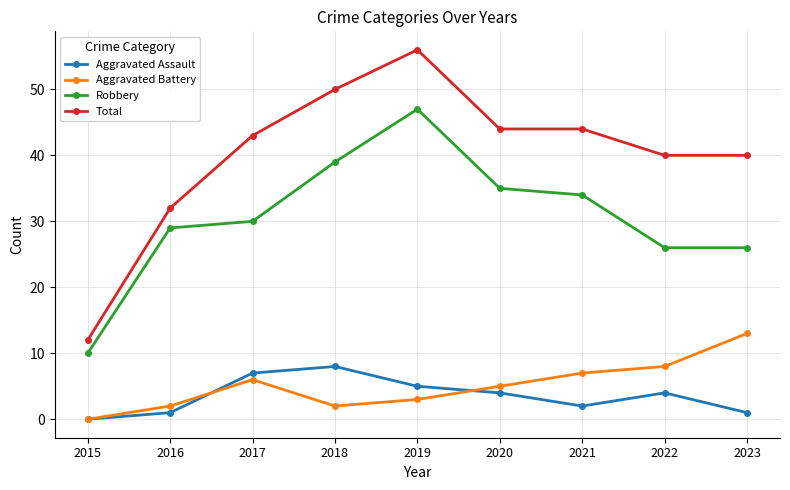

Reading right to left, what are all the values shown in this chart?

Aggravated Assault: 1	4	2	4	5	8	7	1	0
Aggravated Battery: 13	8	7	5	3	2	6	2	0
Robbery: 26	26	34	35	47	39	30	29	10
Total: 40	40	44	44	56	50	43	32	12